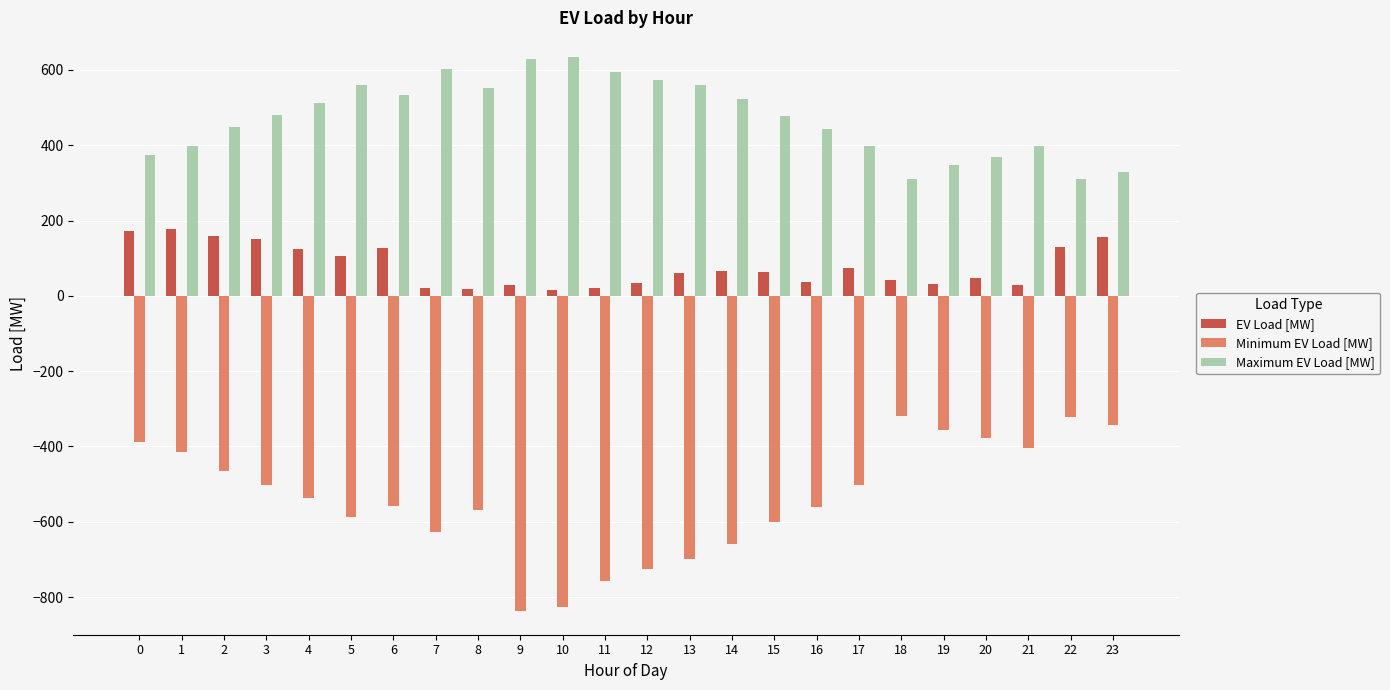

The Minimum EV Load [MW] series shows -1319.1 at 9. True or false?

False